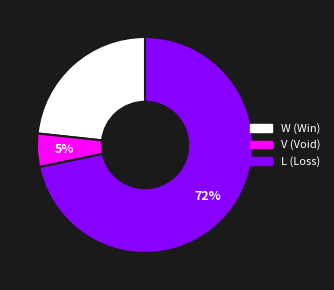

Count the number of slices in the pie.

3